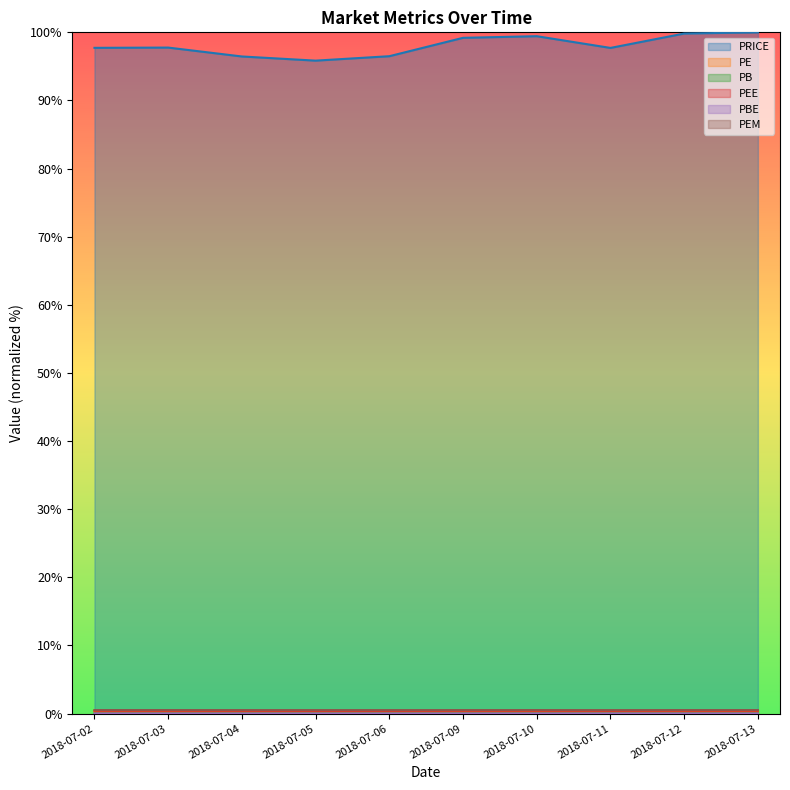

Between 2018-07-03 and 2018-07-10, which series saw the biggest shift?

PRICE